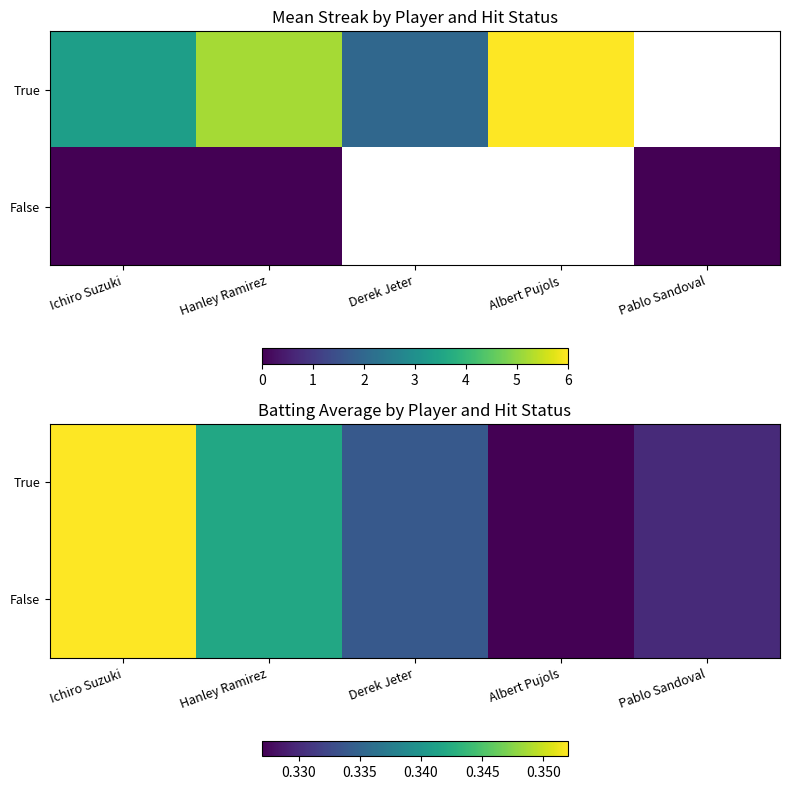

At how many categories does at least one series exceed 0?

5